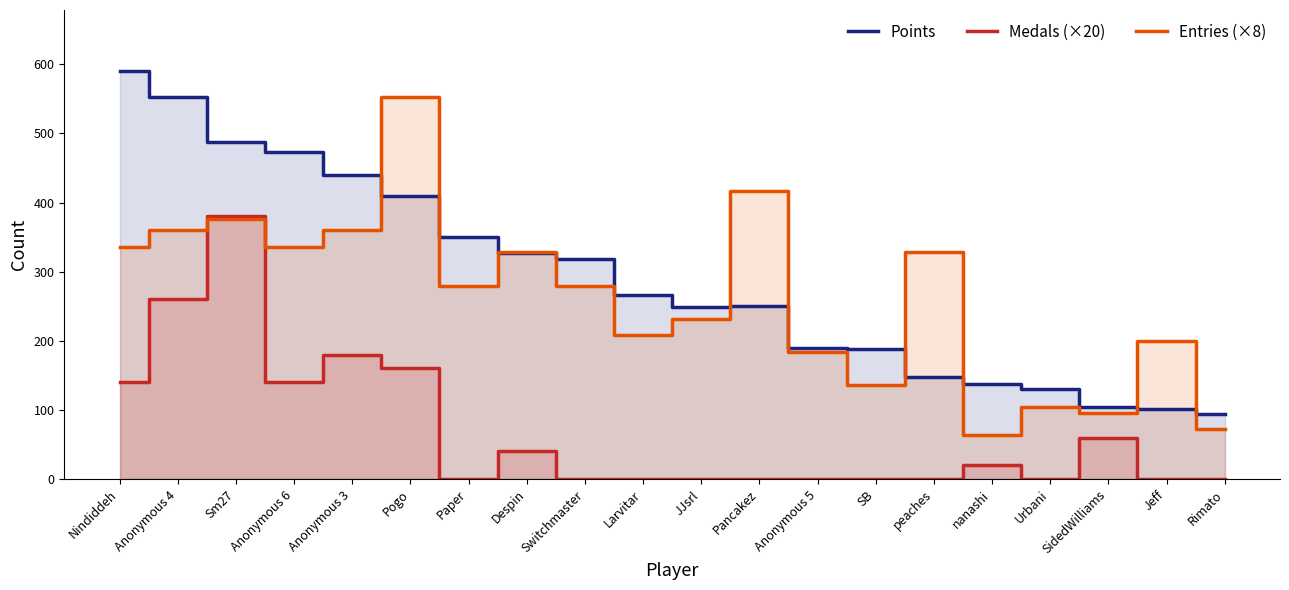

Which series has the largest range (max minus min)?

Points